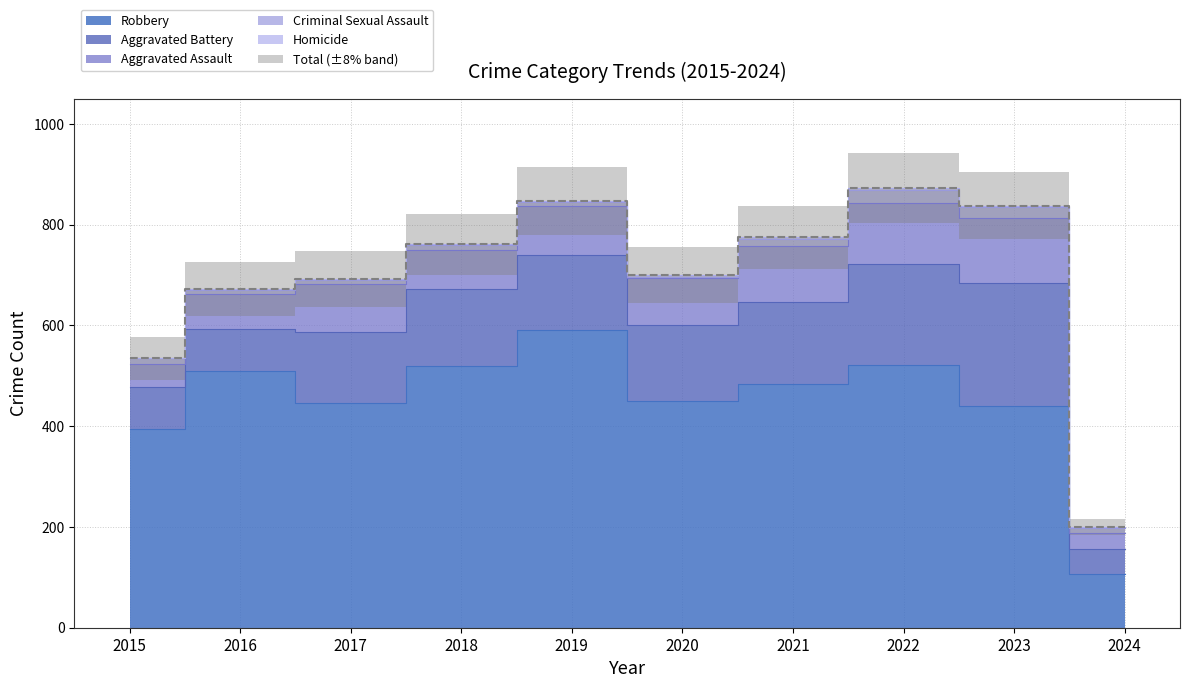

In Total, how many points are higher than both neighbors (excluding endpoints)?

2